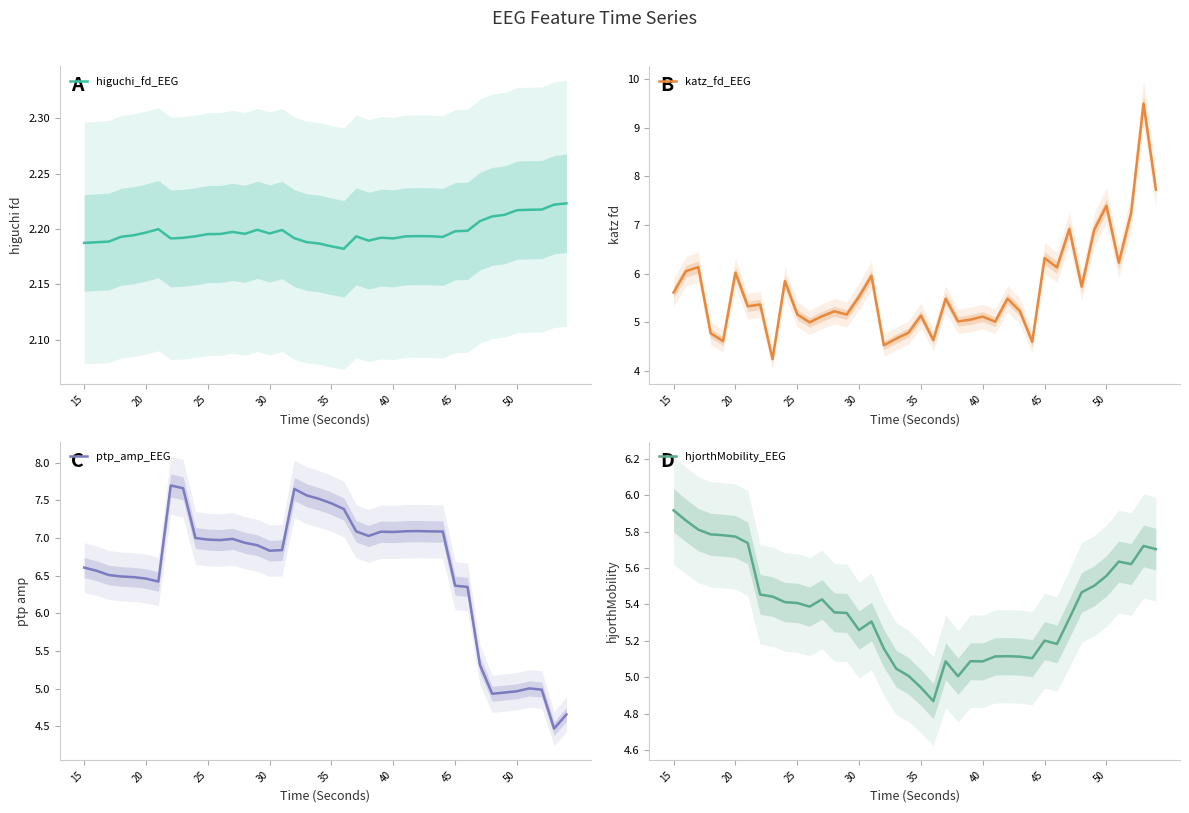

Is this an area chart (filled region under the line)?

No